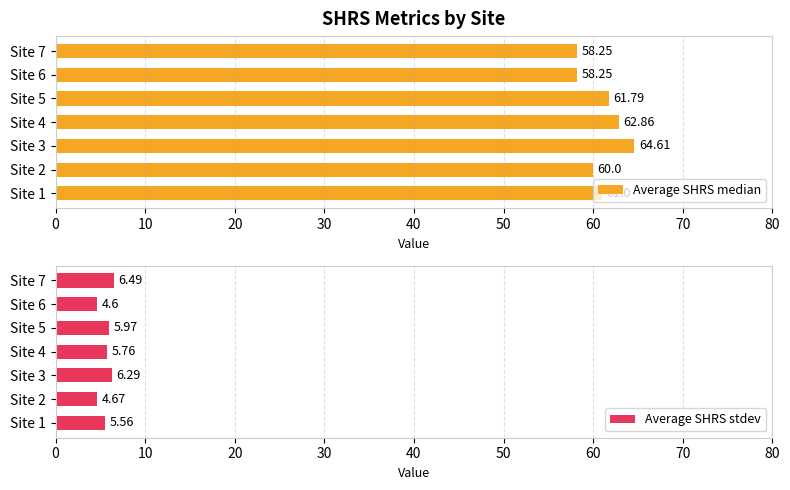

How many values in the Average SHRS median series are below 61?

3